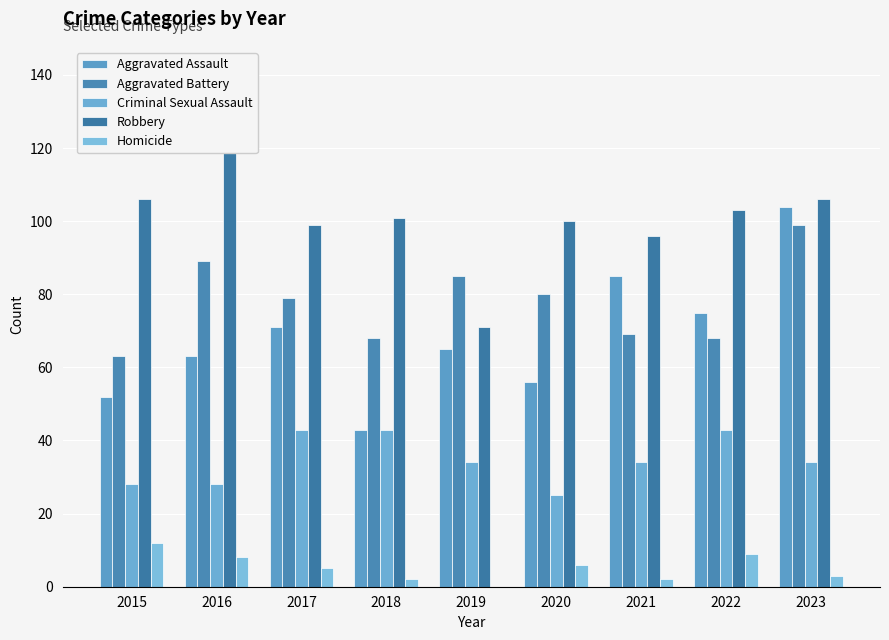

What is the difference between the second highest and second lowest values in the Homicide series?

7